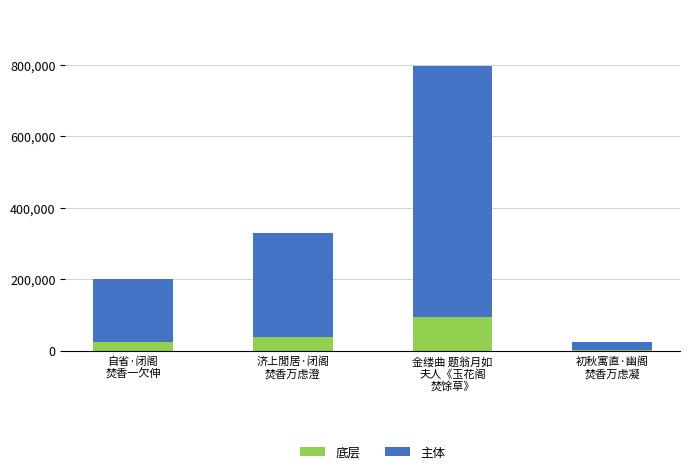

What is the sum of all 底层 values?

162504.1